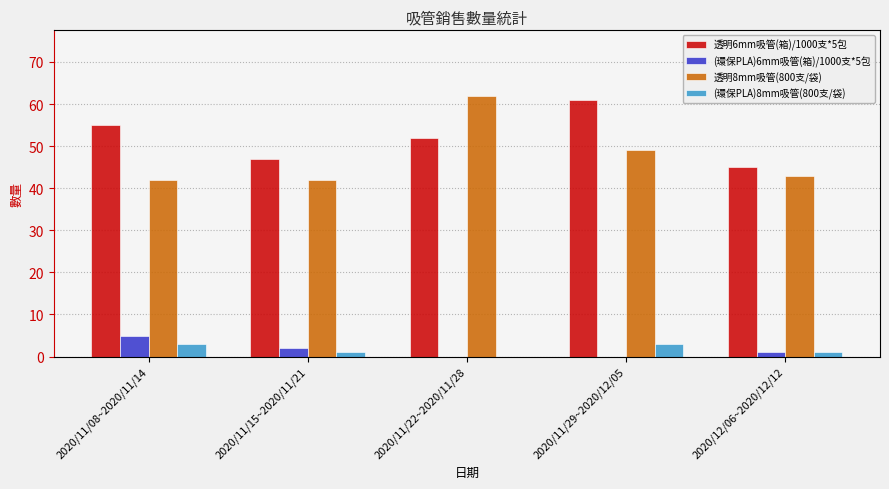

What is the maximum value for 透明6mm吸管(箱)/1000支*5包?

61